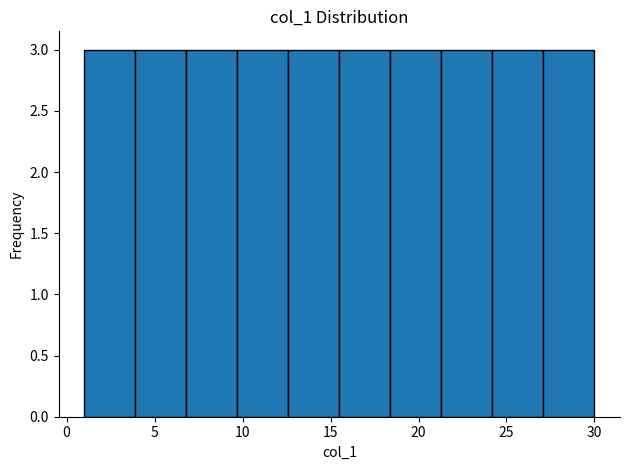

Reading left to right, list every bar in this chart as the range it spans on the x-axis followed by its height. Neither the bar edges nor the heights are printed on the chart, so give them approximately, as read against the axes.

1.0 to 3.9: 3
3.9 to 6.8: 3
6.8 to 9.7: 3
9.7 to 12.6: 3
12.6 to 15.5: 3
15.5 to 18.4: 3
18.4 to 21.3: 3
21.3 to 24.2: 3
24.2 to 27.1: 3
27.1 to 30.0: 3